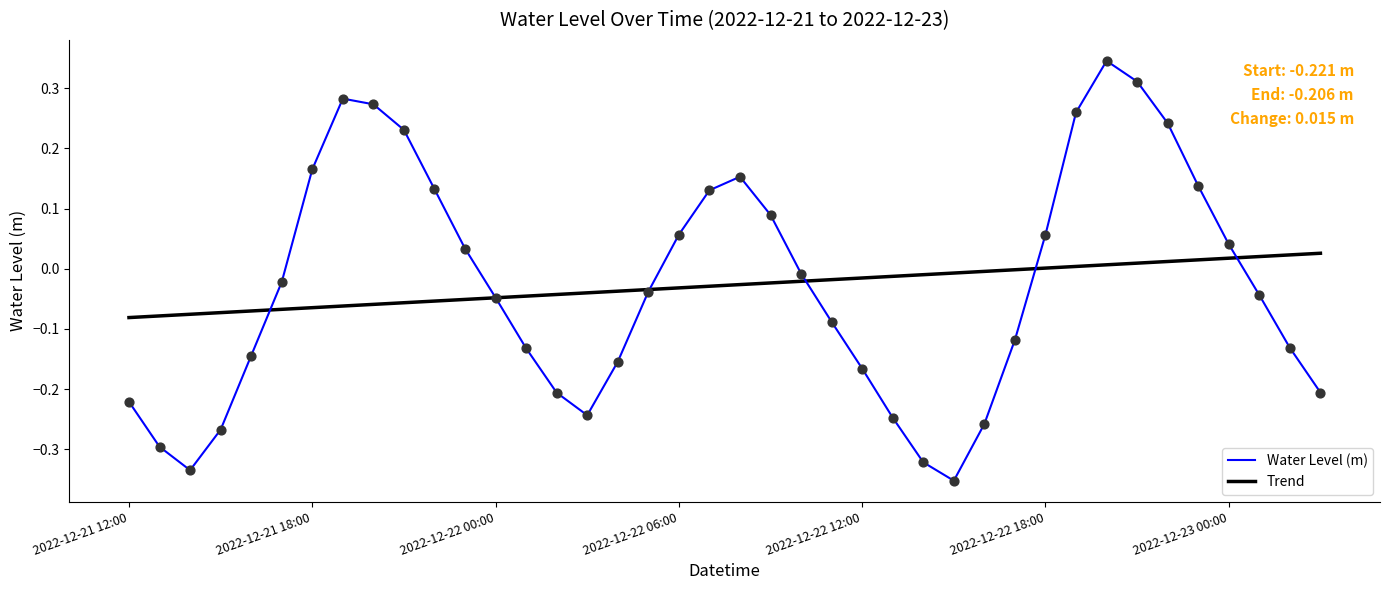

Which series has the widest spread of values?

Water Level (m)